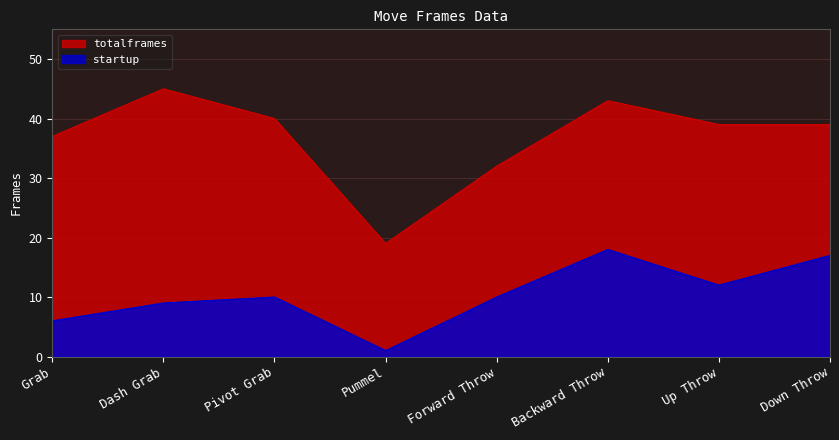

What are all the series names shown in the legend?

totalframes, startup